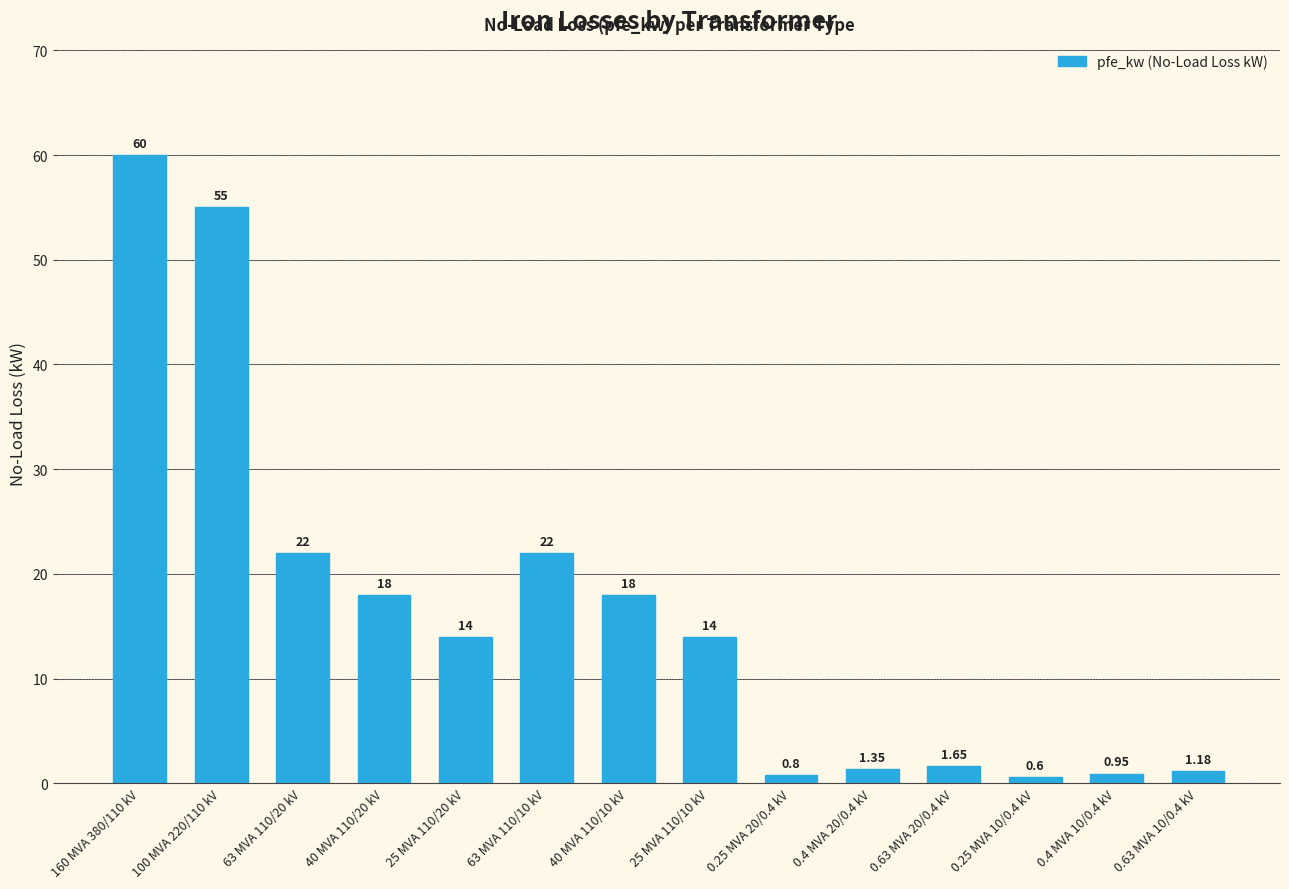

What is the label of the 5th bar from the right?

0.4 MVA 20/0.4 kV